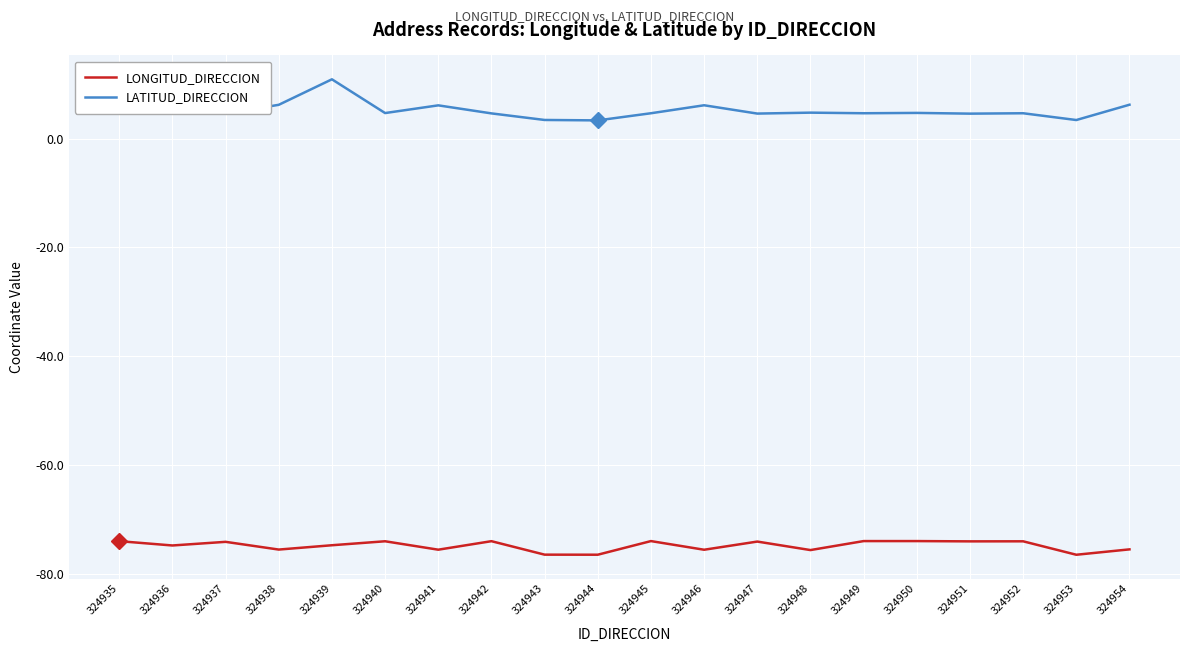

True or false: LONGITUD_DIRECCION and LATITUD_DIRECCION intersect in this chart.

False